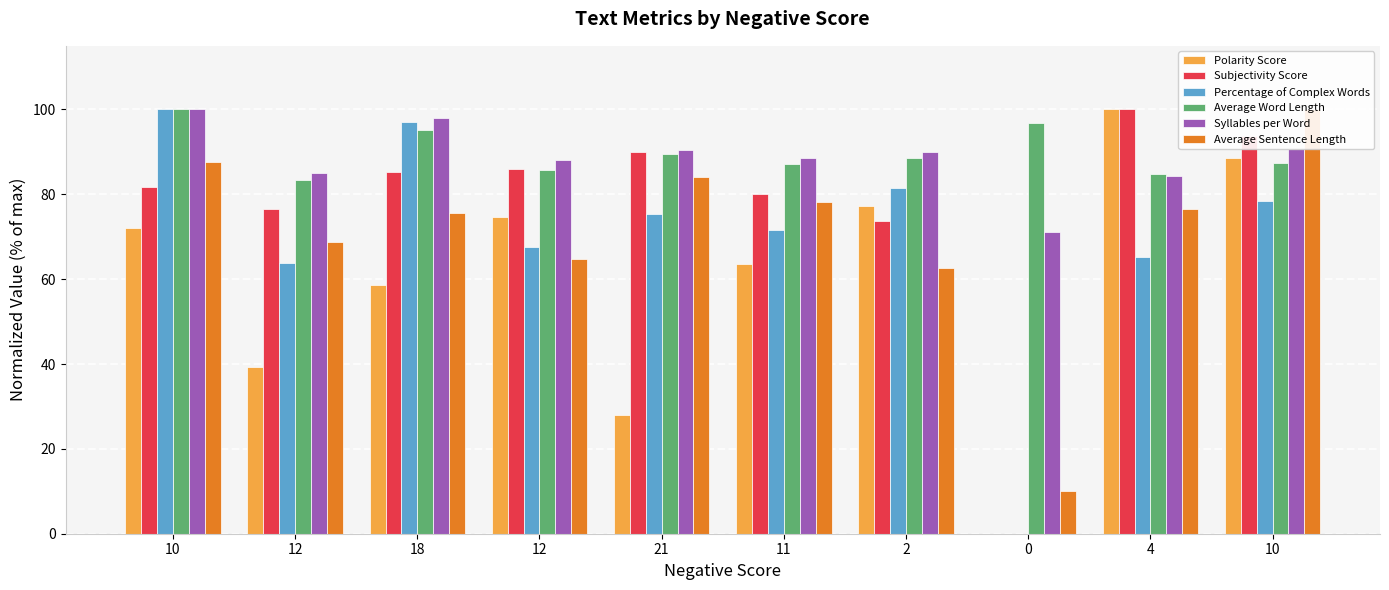

Are the bars grouped side by side (vs. stacked)?

Yes